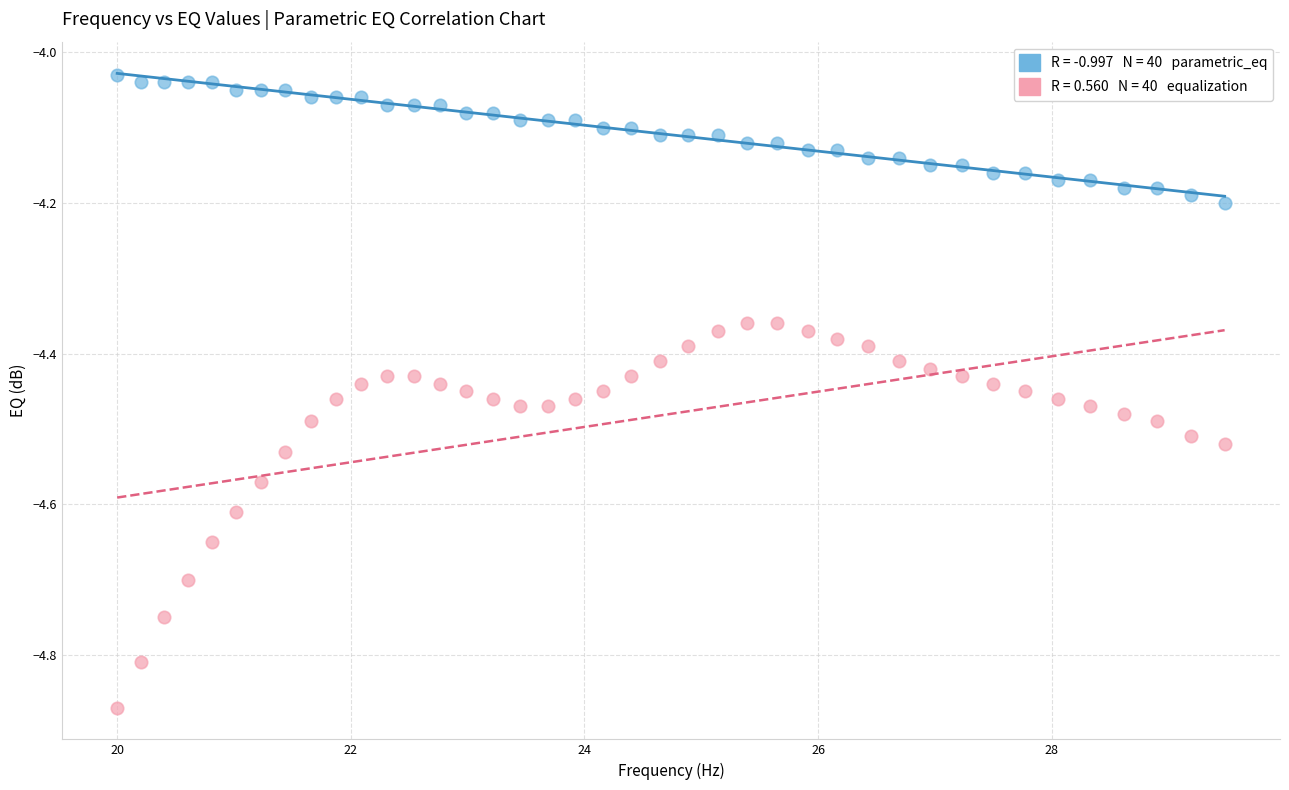

Across all data points, what is the range of Y values (max minus min)?

0.8